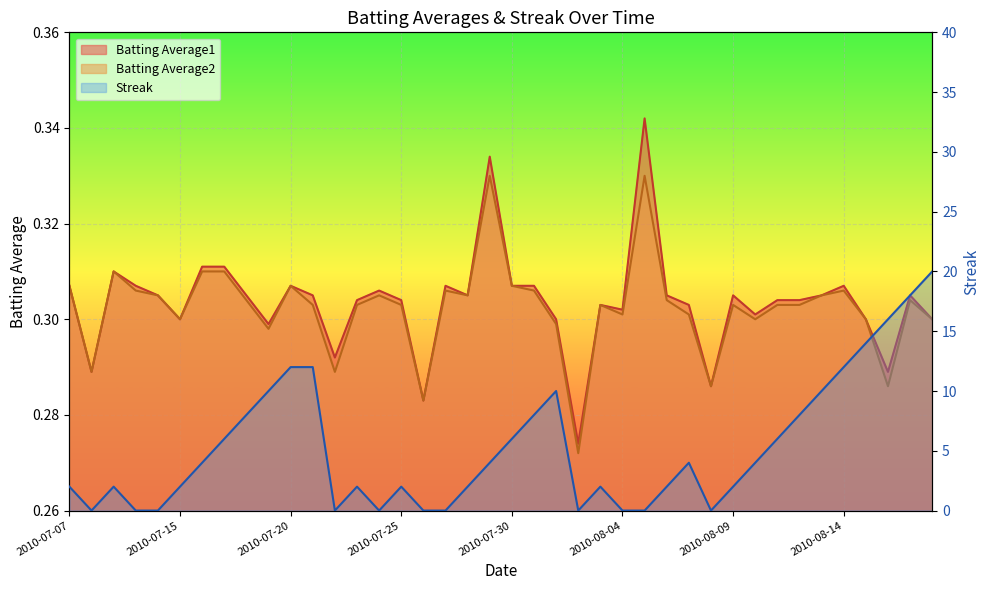

Count the Batting Average1 values in the range 0 to 1.

40